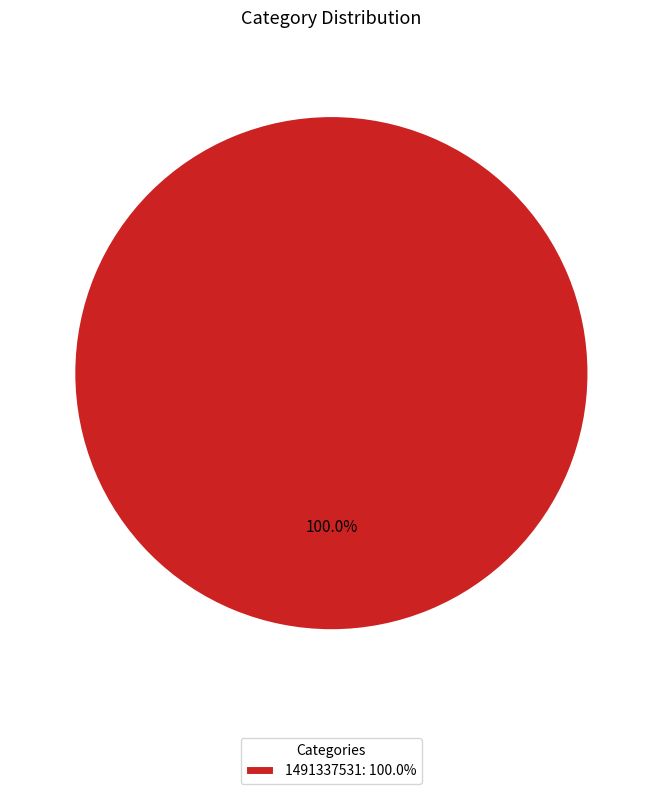

Which slice represents more than half of the pie?

1491337531: 100.0%